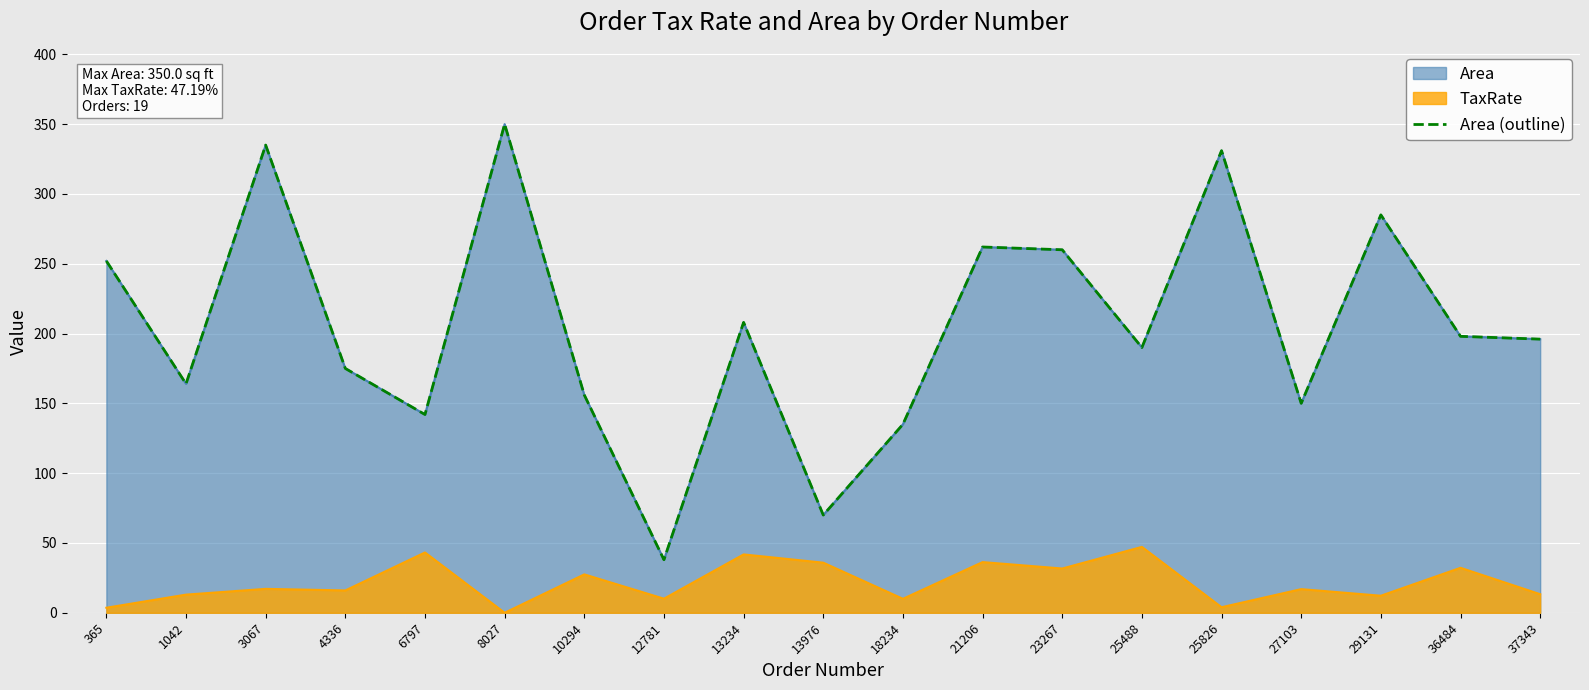

What is the maximum value shown in the chart?

350